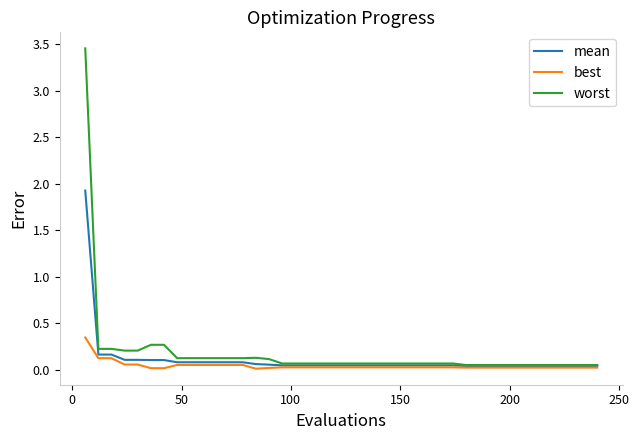

Rank the series by their average value, from lowest to highest.

best, mean, worst